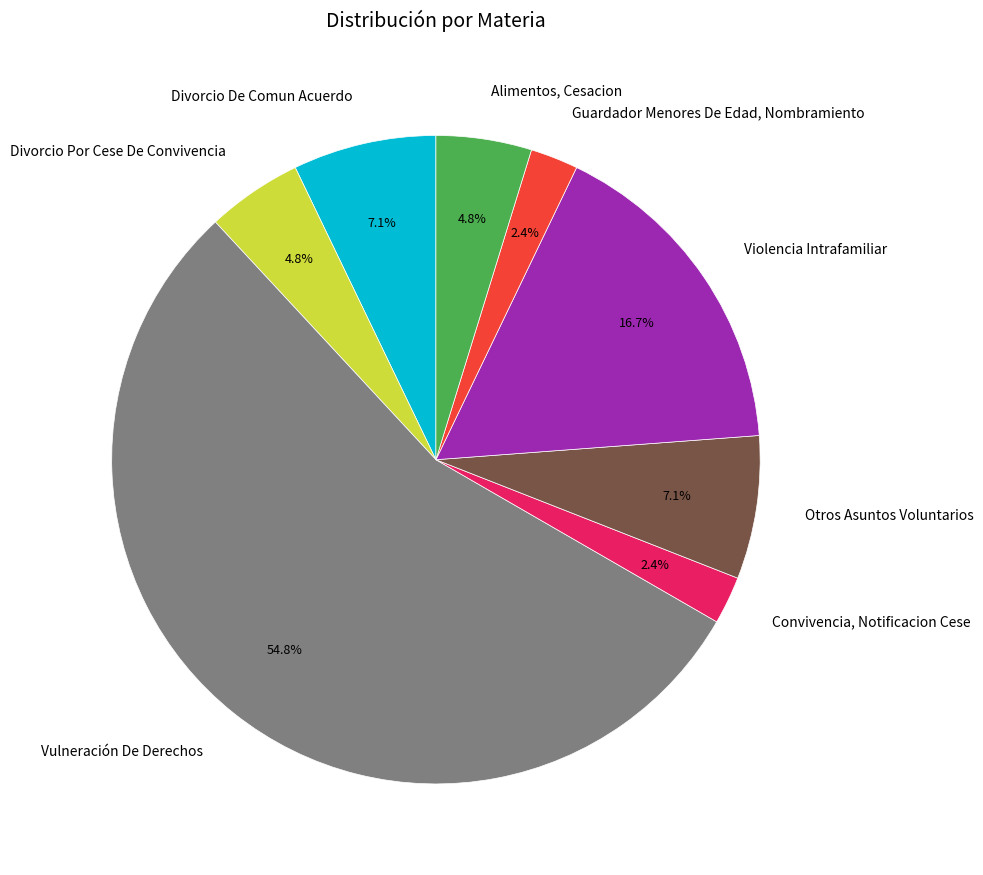

What is the largest slice in the pie chart?

Vulneración De Derechos